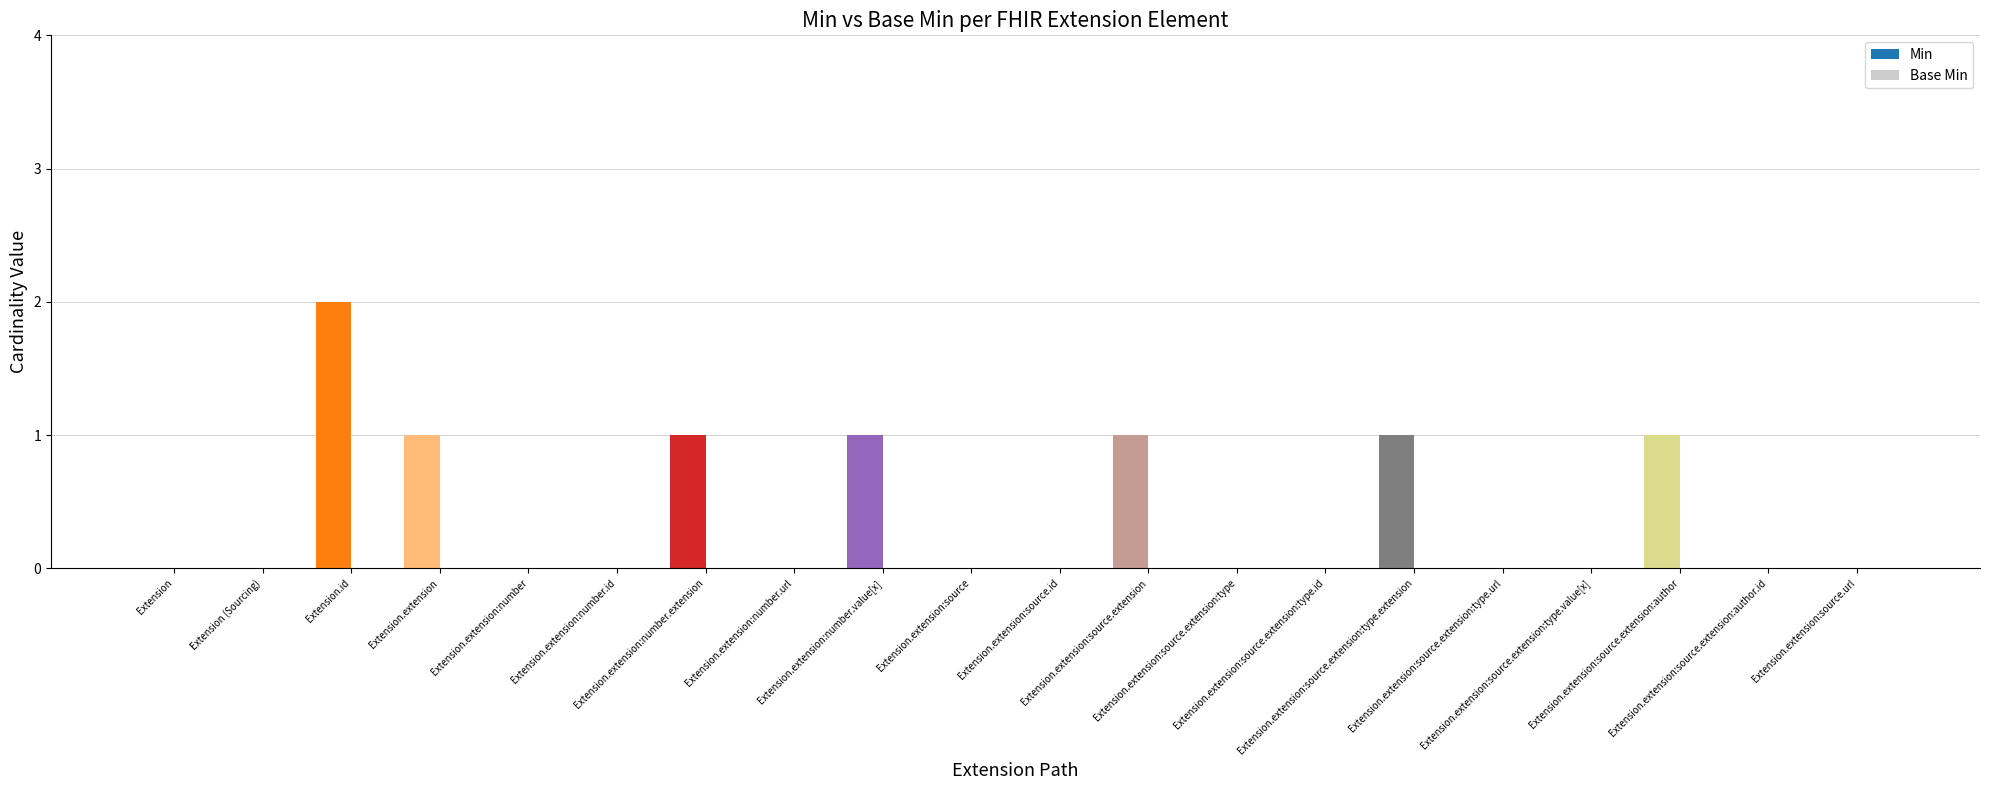

What is the difference between the maximum and second lowest values in the Min series?

2